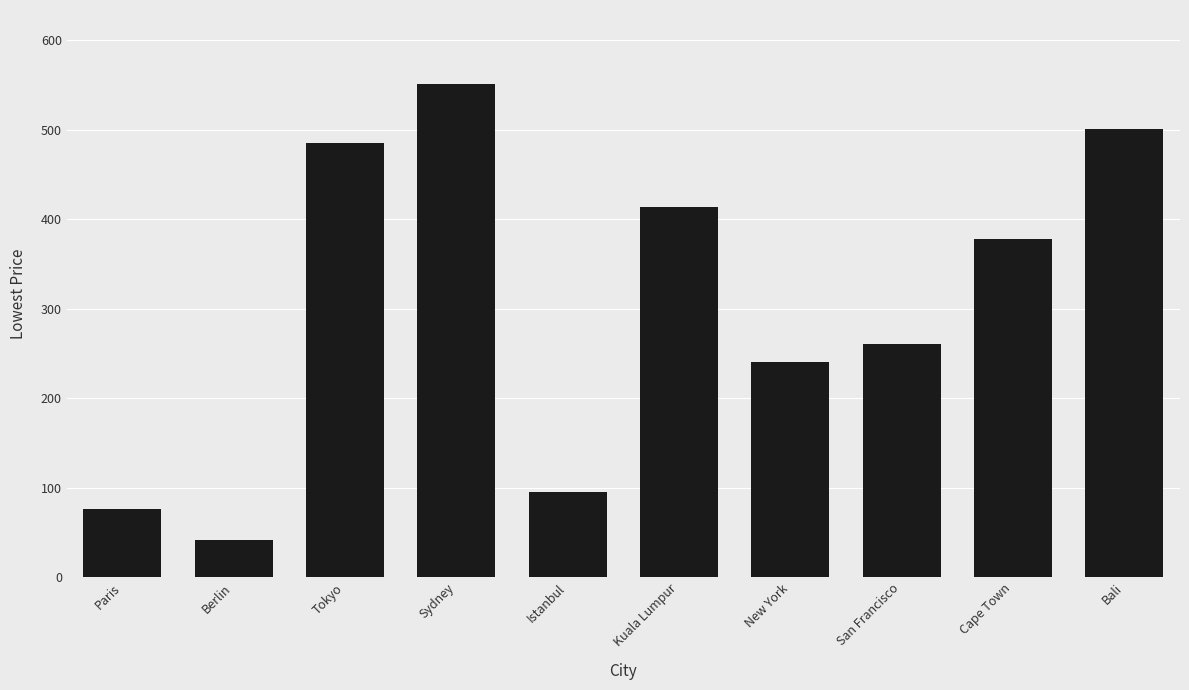

Where does the data first go above 378?

Tokyo